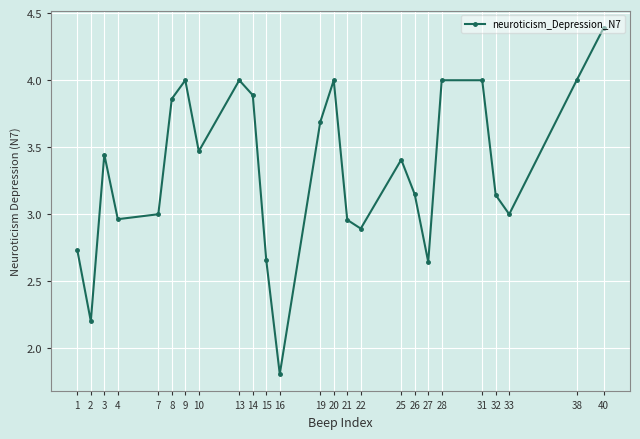

What is the sum of all values?

83.3